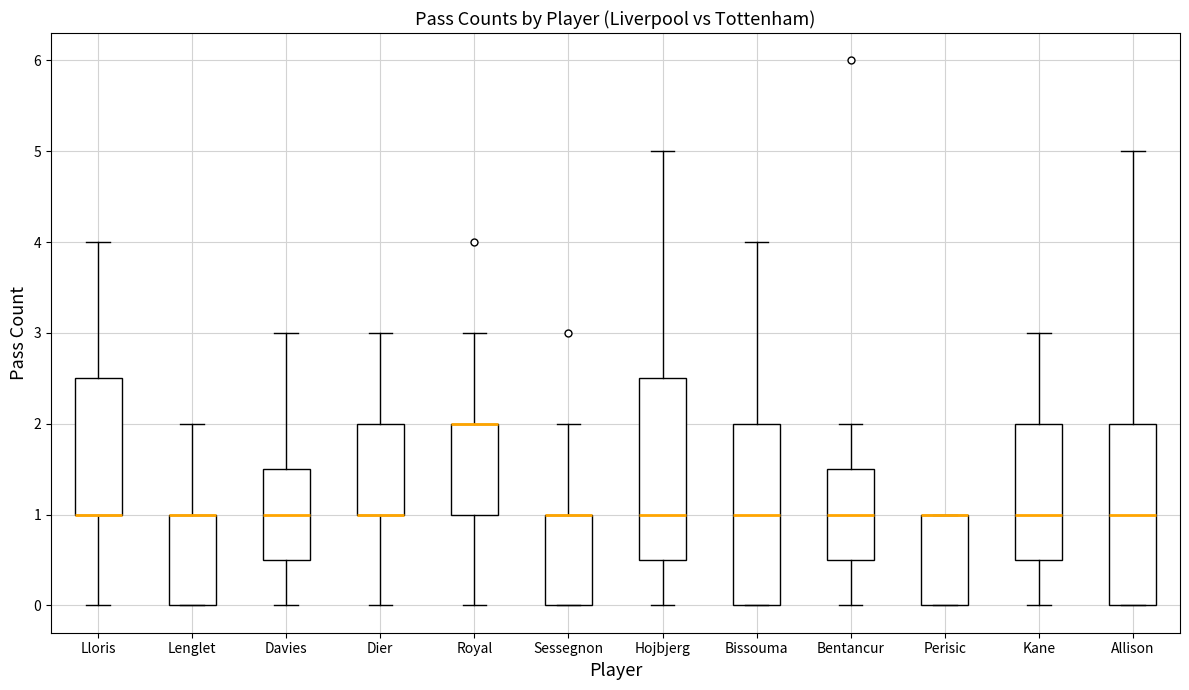

Reading left to right, read every box against the y-axis: the position of its median line, the range the box covers, and the ends of its whiskers. The values are not printed on the chart, so give them approximately, as read against the axis.

Lloris: median 1.0 (drawn on the box's lower edge), box 1.0 to 2.5, whiskers 0.0 to 4.0
Lenglet: median 1.0 (drawn on the box's upper edge), box 0.0 to 1.0, whiskers 0.0 to 2.0
Davies: median 1.0, box 0.5 to 1.5, whiskers 0.0 to 3.0
Dier: median 1.0 (drawn on the box's lower edge), box 1.0 to 2.0, whiskers 0.0 to 3.0
Royal: median 2.0 (drawn on the box's upper edge), box 1.0 to 2.0, whiskers 0.0 to 3.0
Sessegnon: median 1.0 (drawn on the box's upper edge), box 0.0 to 1.0, whiskers 0.0 to 2.0
Hojbjerg: median 1.0, box 0.5 to 2.5, whiskers 0.0 to 5.0
Bissouma: median 1.0, box 0.0 to 2.0, whiskers 0.0 to 4.0
Bentancur: median 1.0, box 0.5 to 1.5, whiskers 0.0 to 2.0
Perisic: median 1.0 (drawn on the box's upper edge), box 0.0 to 1.0, whiskers 0.0 to 1.0
Kane: median 1.0, box 0.5 to 2.0, whiskers 0.0 to 3.0
Allison: median 1.0, box 0.0 to 2.0, whiskers 0.0 to 5.0